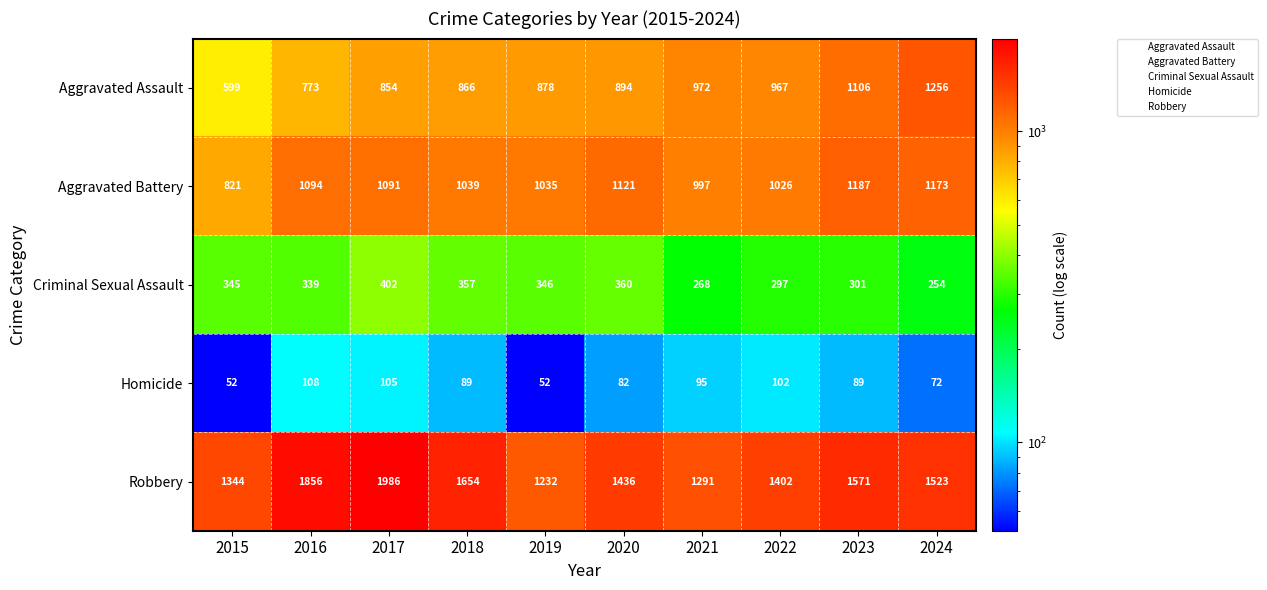

What is the sum of the Robbery values at 2020 and 2019?

2668